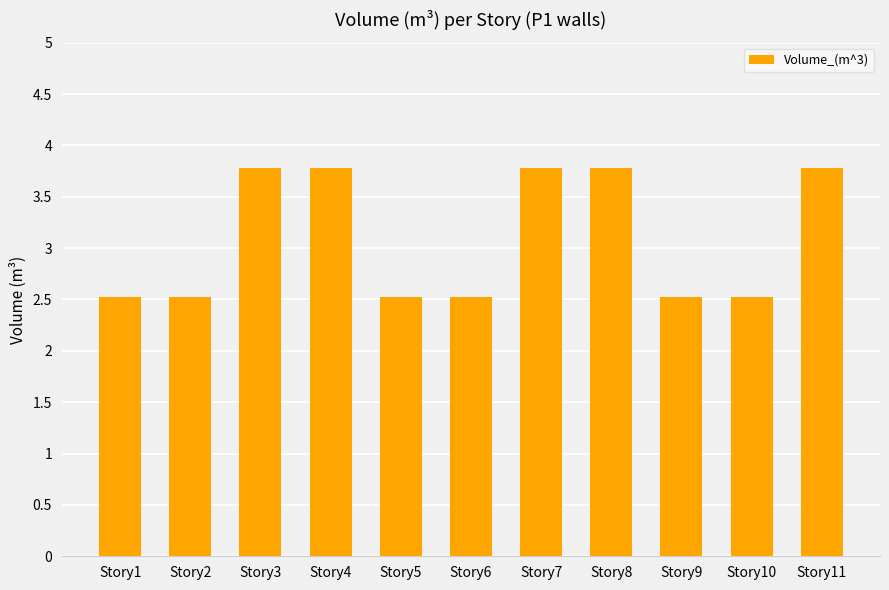

Reading left to right, extract all data points from this chart.

2.5	2.5	3.8	3.8	2.5	2.5	3.8	3.8	2.5	2.5	3.8